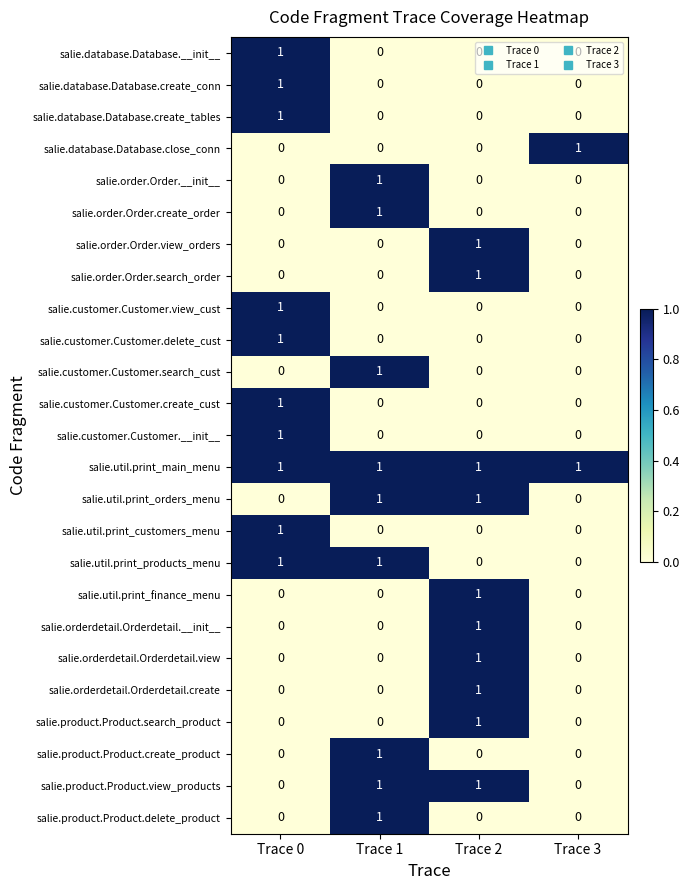

Count the salie.product.Product.create_product values in the range 0 to 1.

4